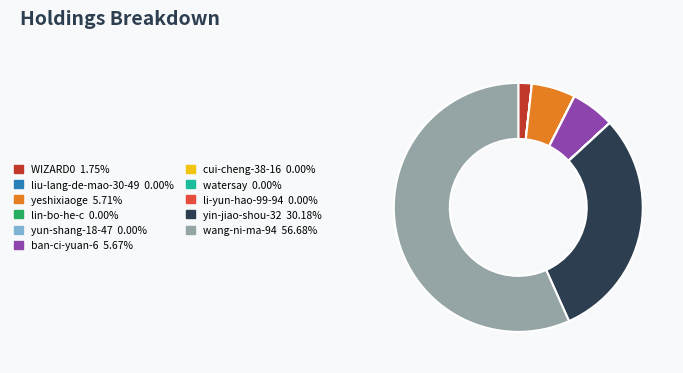

Which slice is the largest?

wang-ni-ma-94